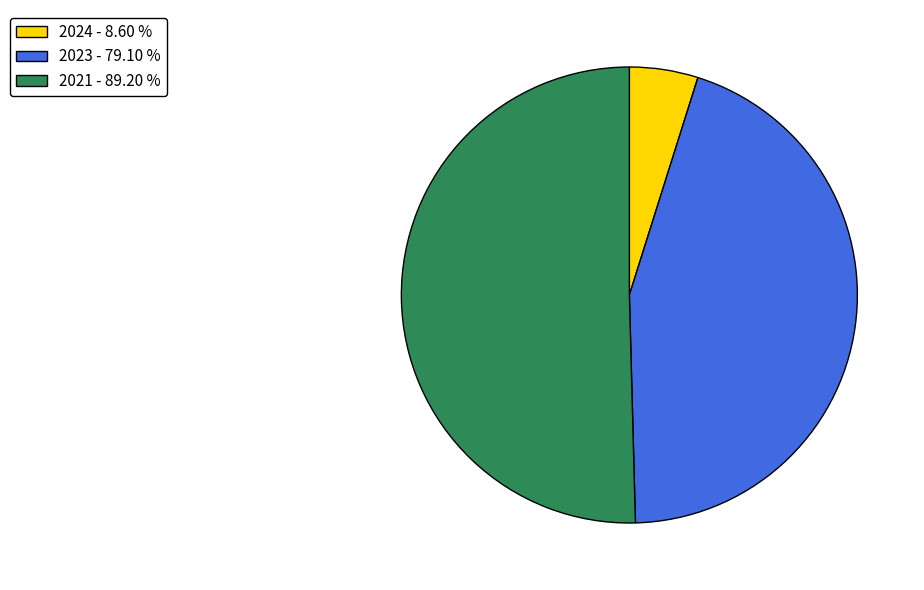

How many slices are in this pie chart?

3